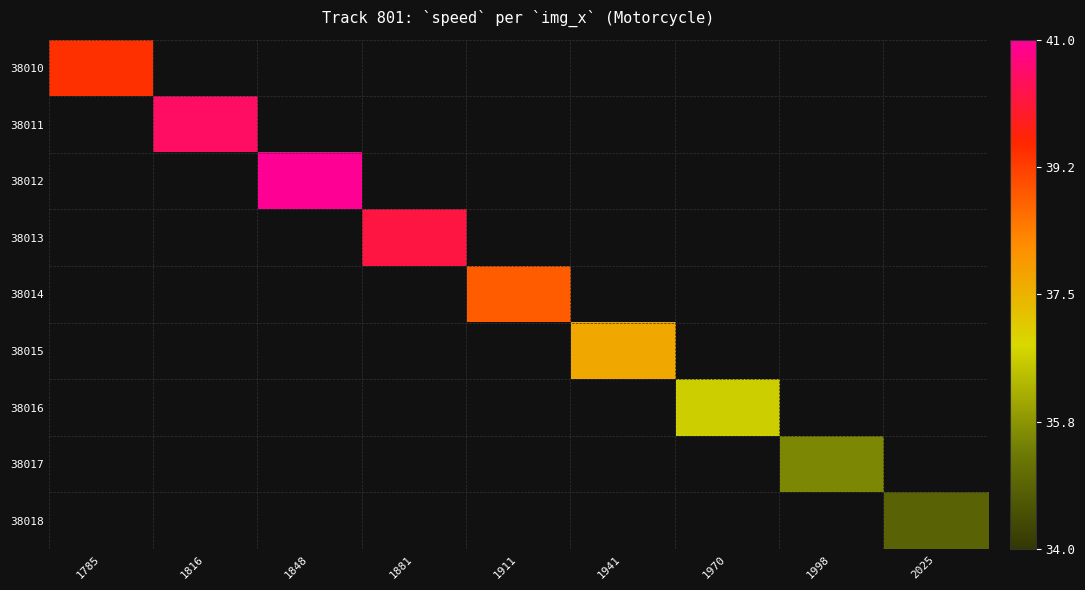

Is the value of 38015 at 1911 greater than the value of 38013 at 1785?

No